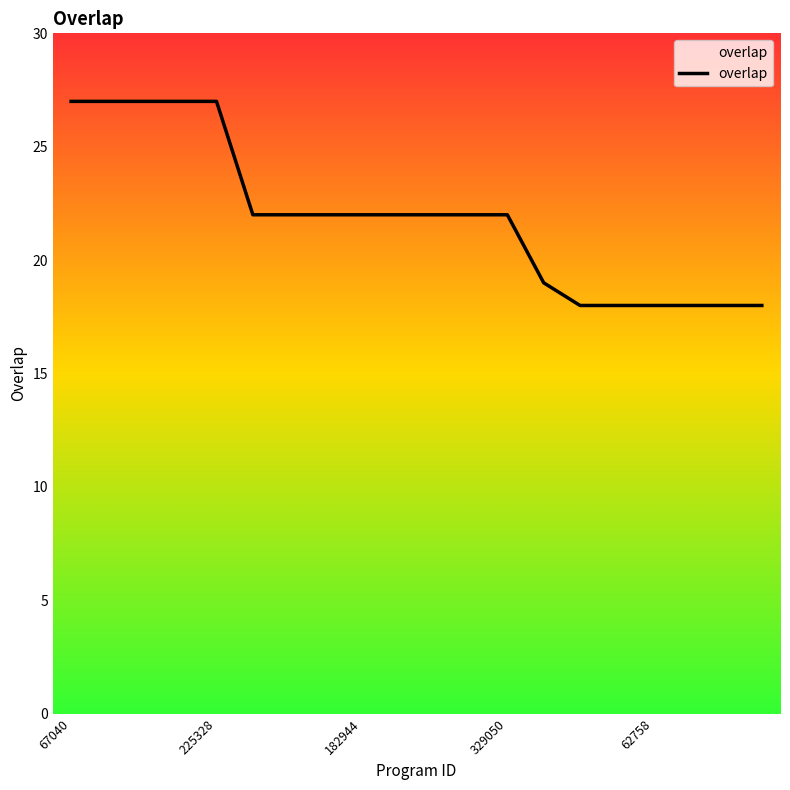

What is the smallest value displayed?

18